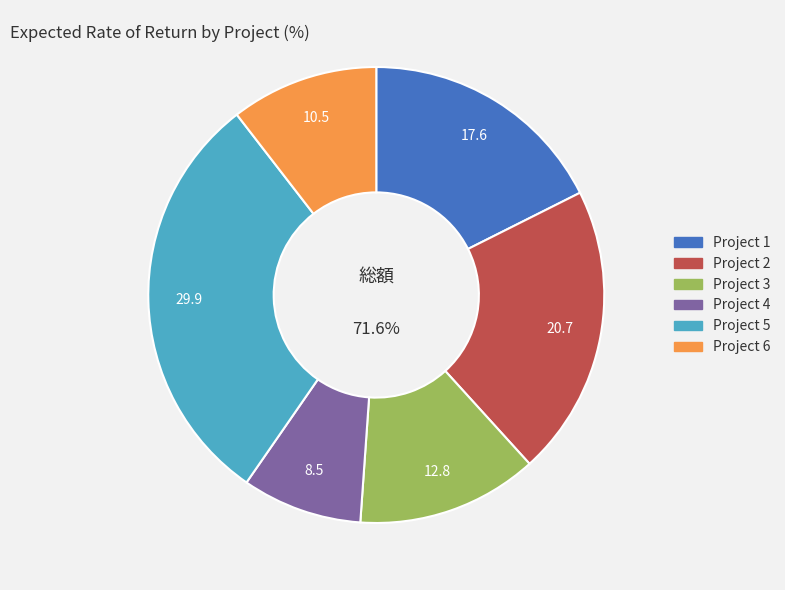

Count the number of slices in the pie.

6